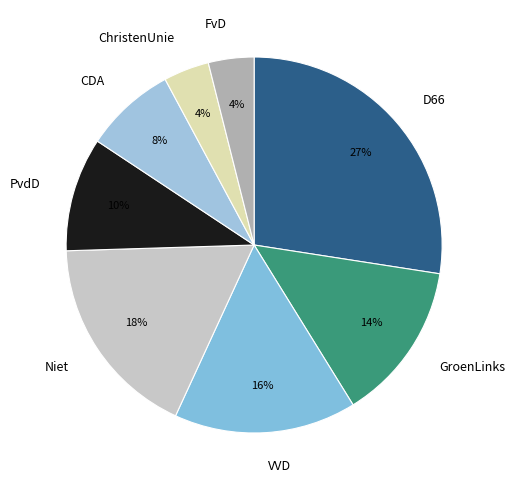

Between PvdD and D66, which is larger?

D66